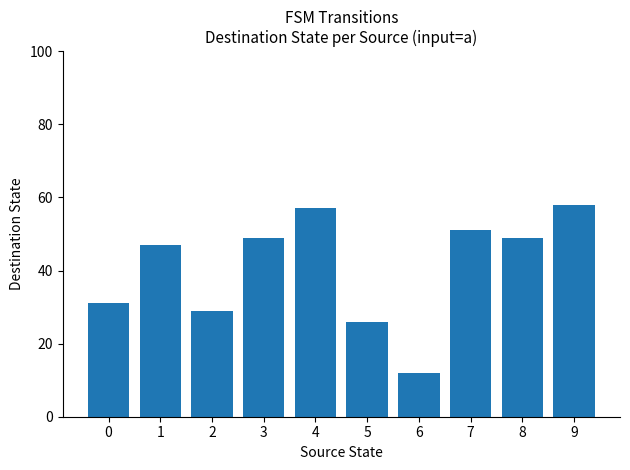

The value at 1 is 74. True or false?

False